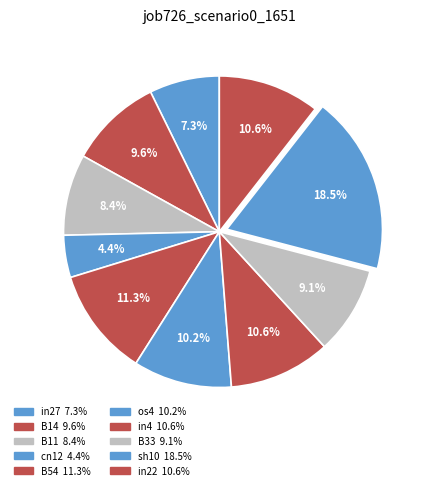

Is there a majority slice in this chart?

No